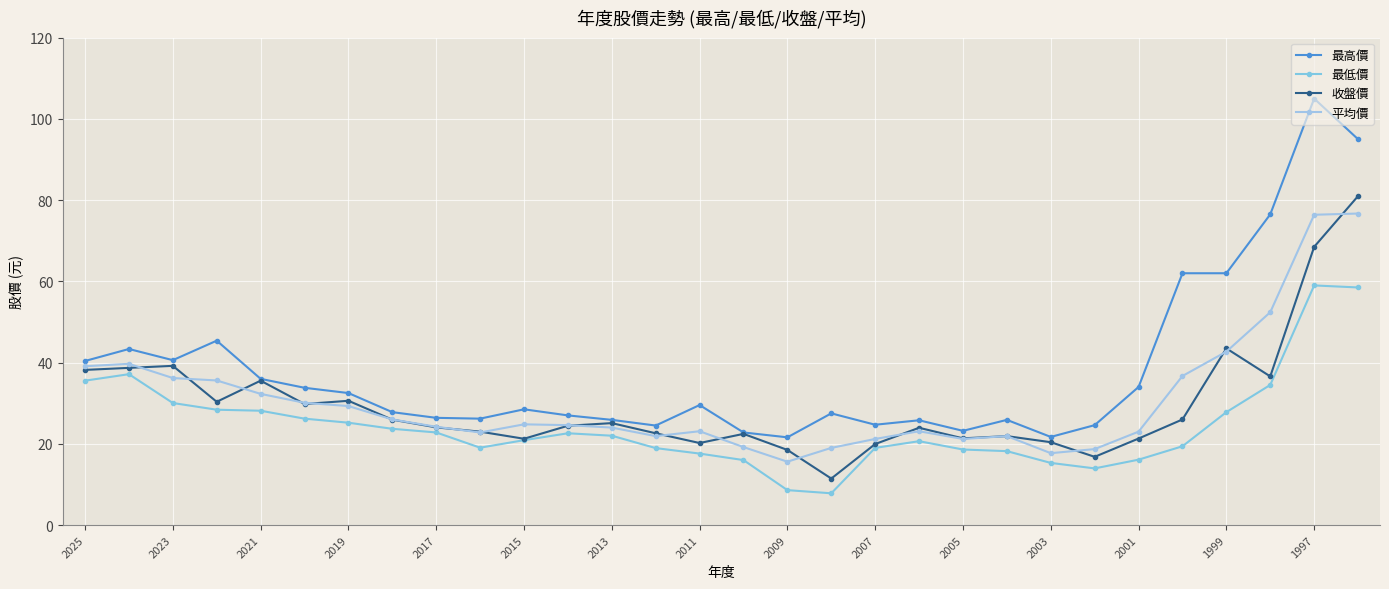

True or false: 最高價 and 最低價 intersect in this chart.

False